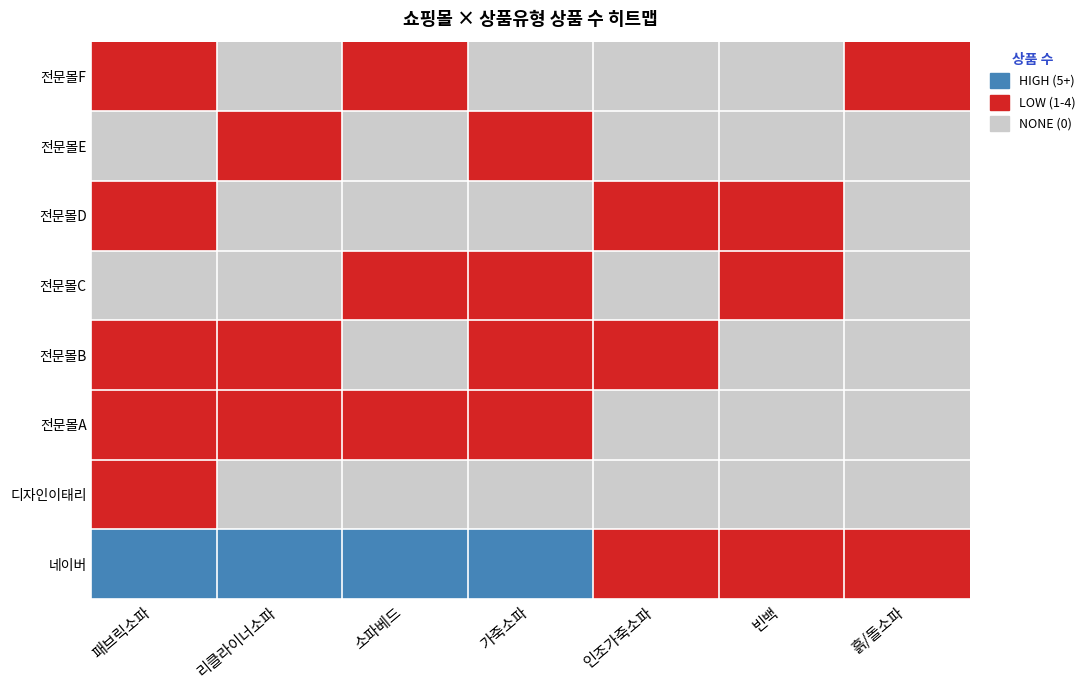

How many data points in 패브릭소파 are above 1?

1